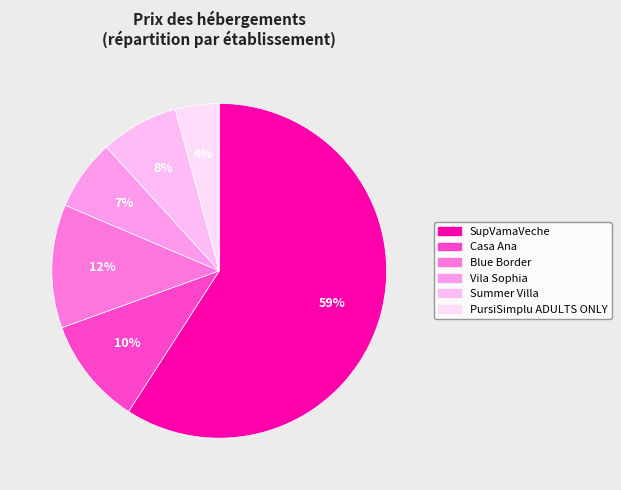

To the nearest percent, what portion does Summer Villa represent?

8%